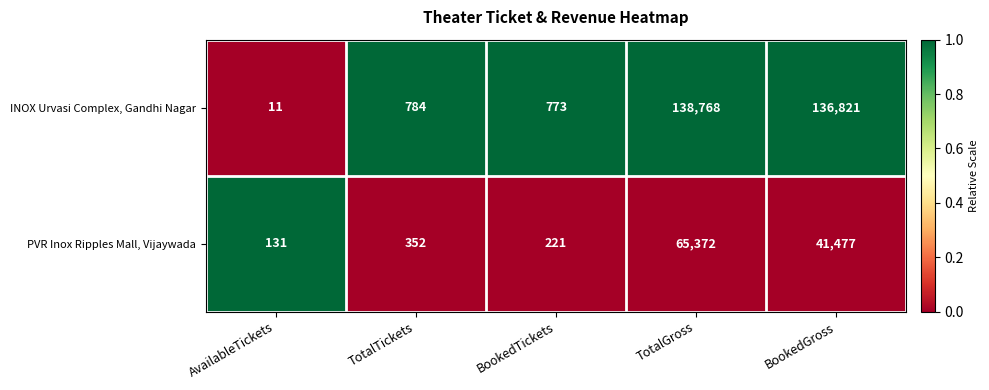

Count the number of data series in this chart.

2